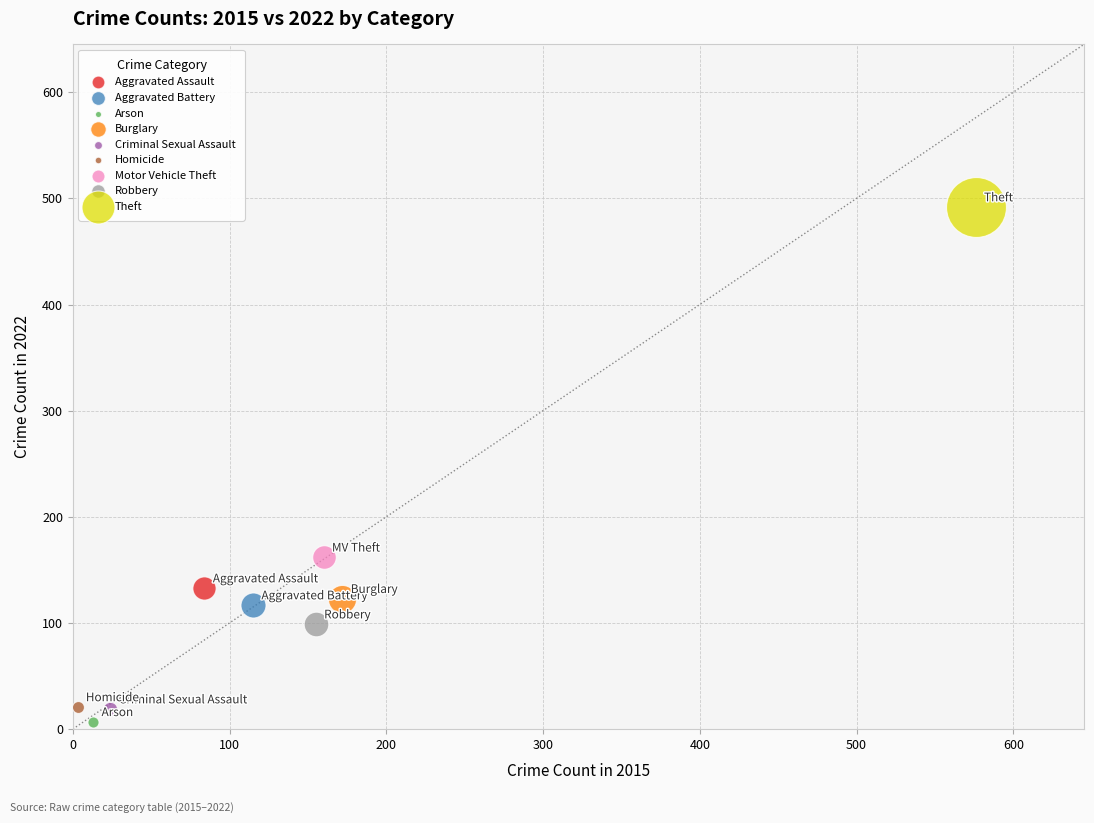

What are all the series names shown in the legend?

Aggravated Assault, Aggravated Battery, Arson, Burglary, Criminal Sexual Assault, Homicide, Motor Vehicle Theft, Robbery, Theft